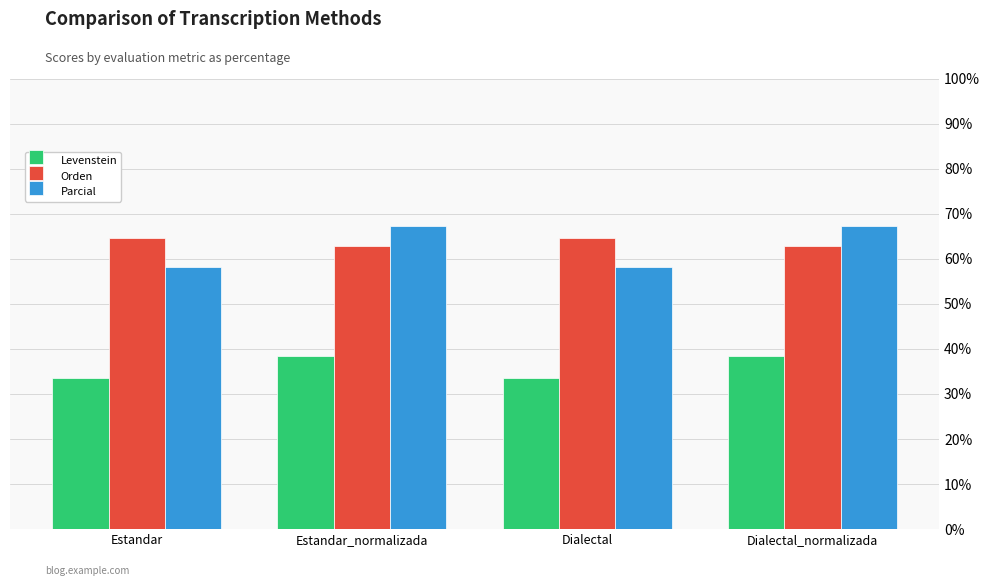

What is the maximum value for Parcial?

67.2